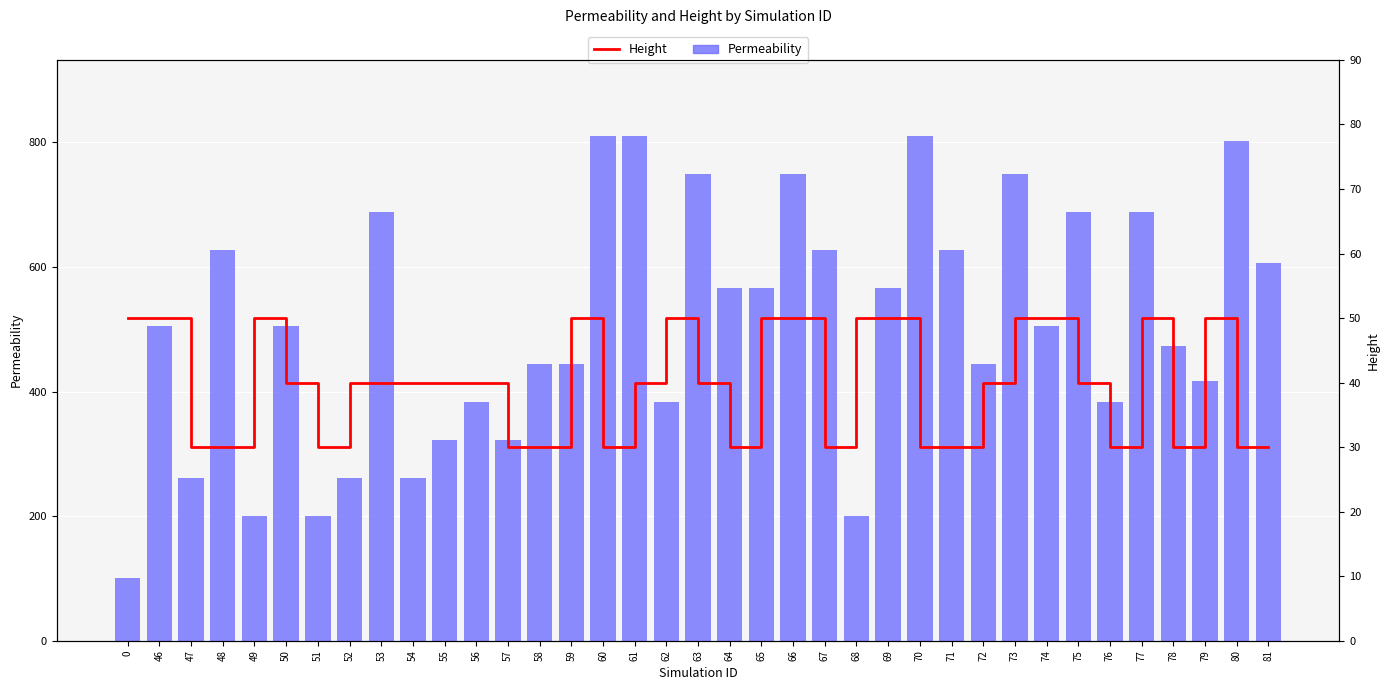

What is the total value across all series at 53?

728.7